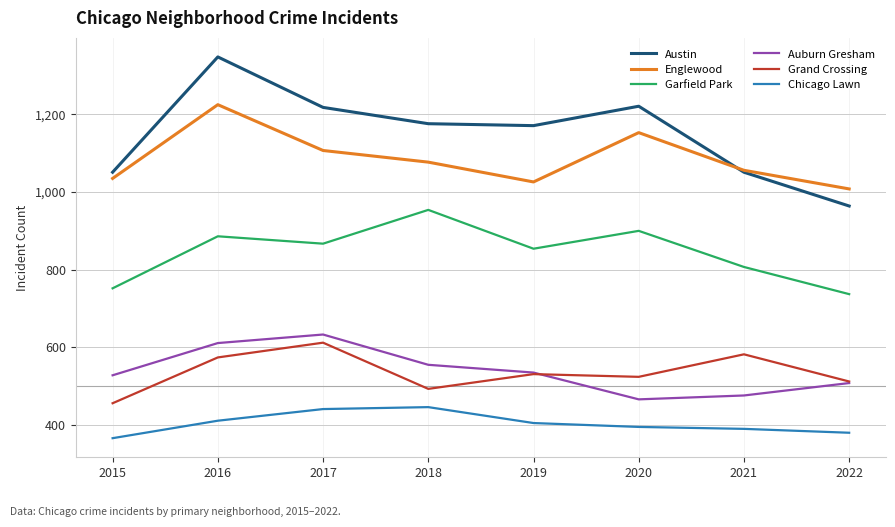

After their last crossing, which series has the higher values: Austin or Englewood?

Englewood